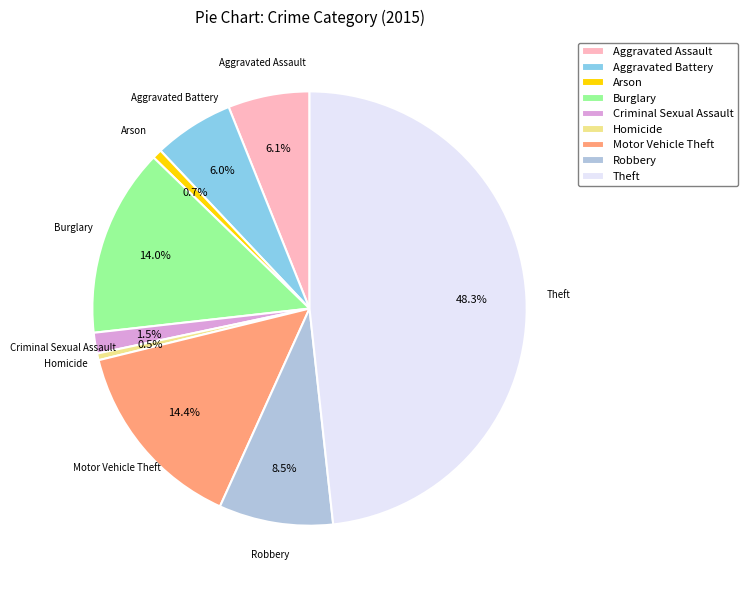

To the nearest percent, what is the difference between the largest and smallest slice percentages?

48%